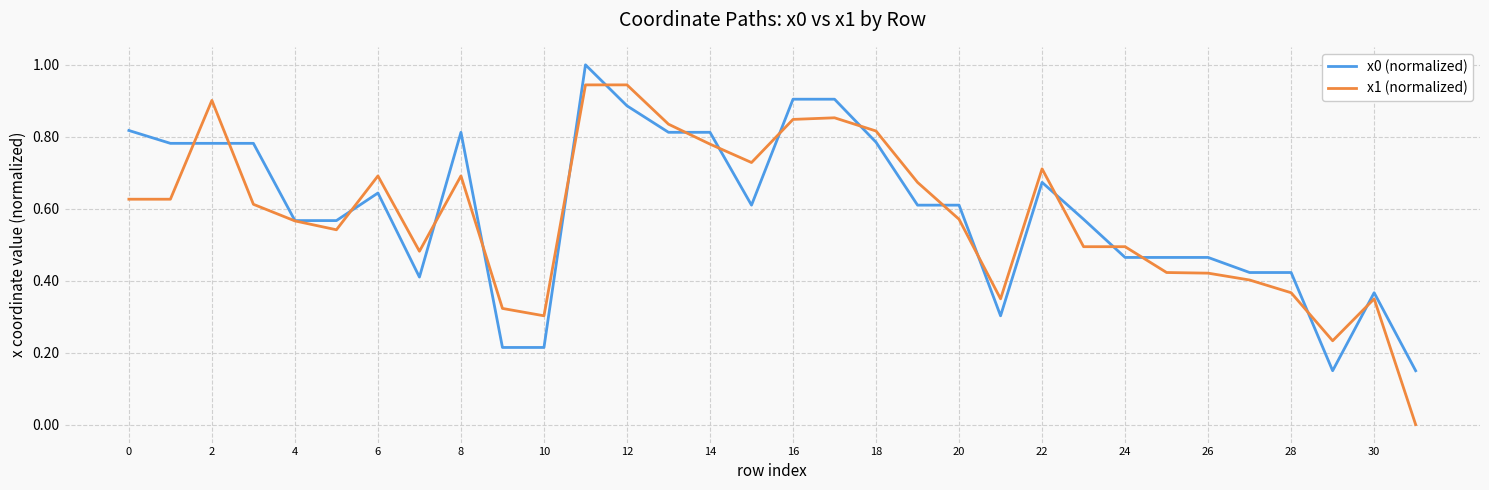

What is the maximum value for x0 (normalized)?

1.0